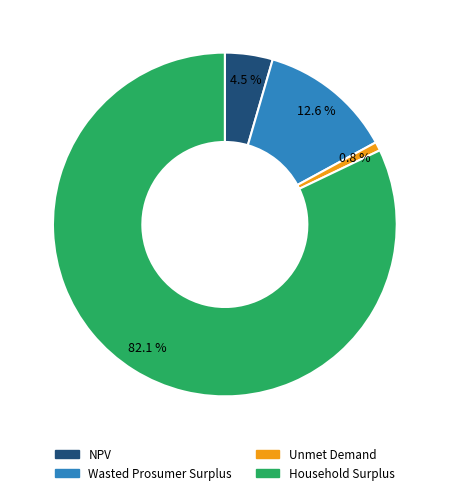

Rank the categories by value from highest to lowest.

Household Surplus, Wasted Prosumer Surplus, NPV, Unmet Demand